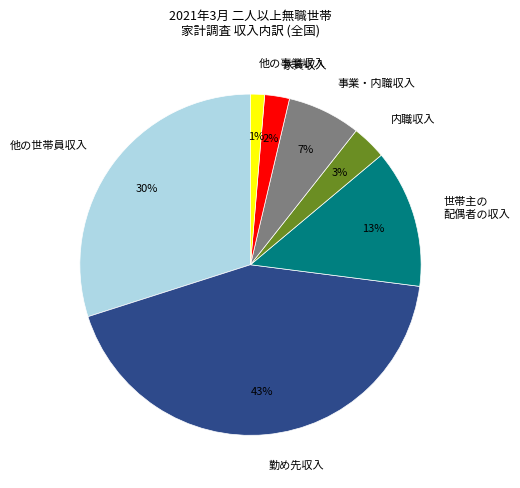

What is the largest slice in the pie chart?

勤め先収入